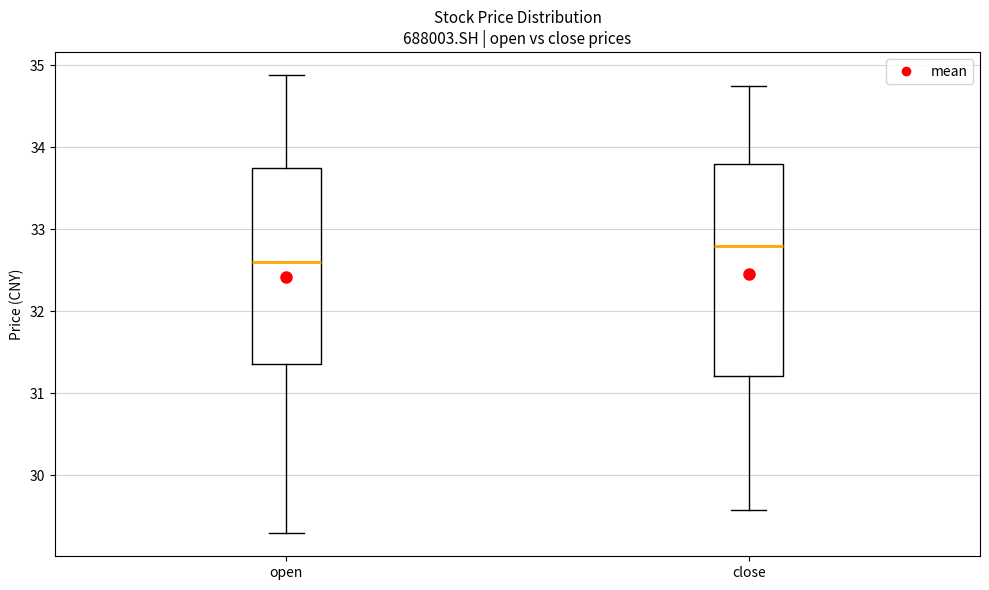

Which box has the lowest median line?

open